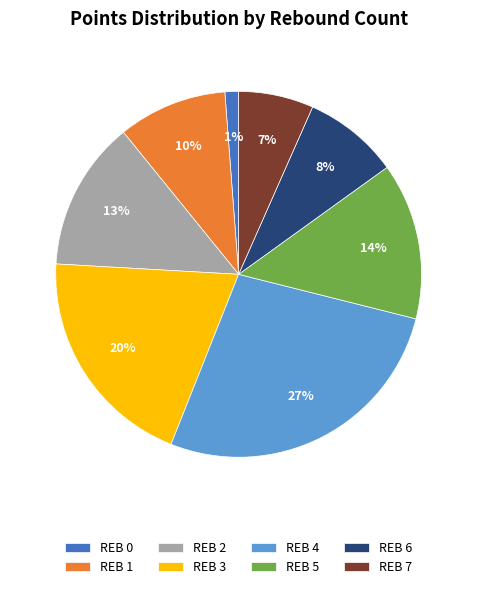

Does any single category account for the majority?

No